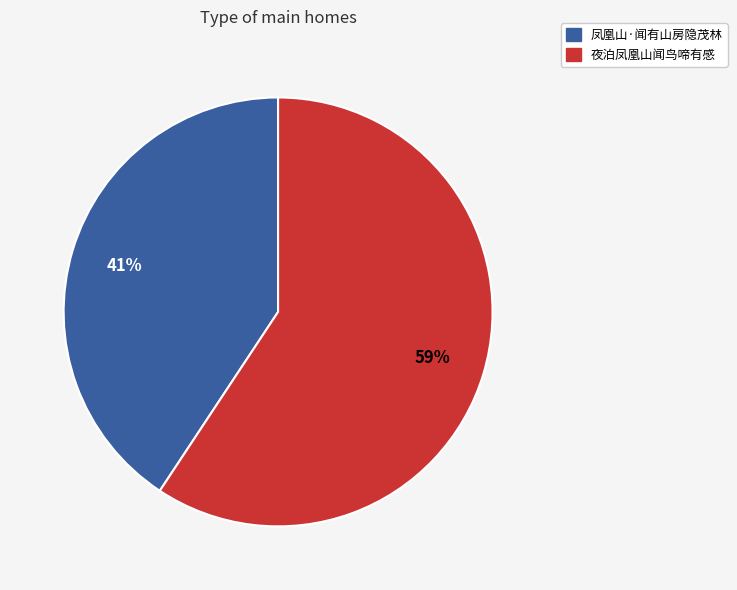

Which has a higher value, 凤凰山·闻有山房隐茂林 or 夜泊凤凰山闻鸟啼有感?

夜泊凤凰山闻鸟啼有感